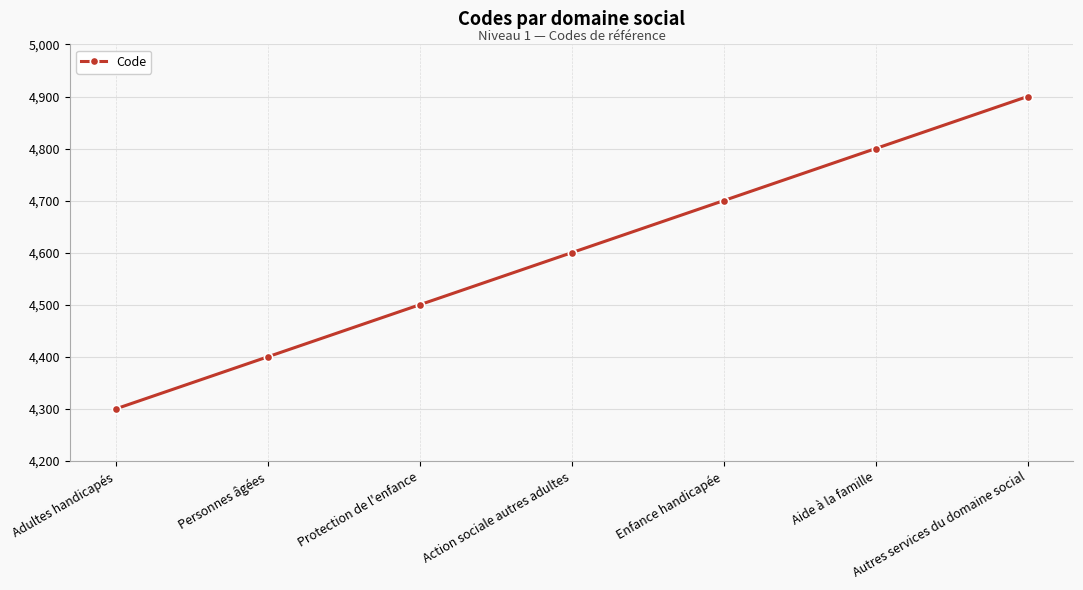

Where is the data nearest to the value 4600?

Action sociale autres adultes